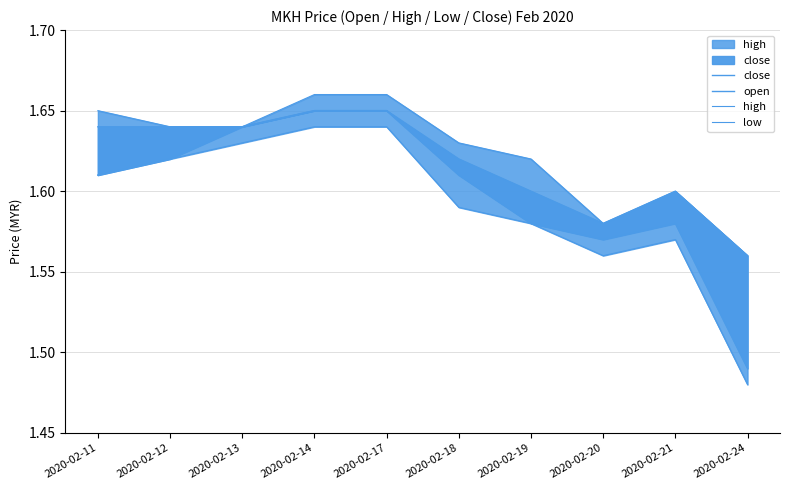

What is the value of the high point at the 2nd from the left?

1.6